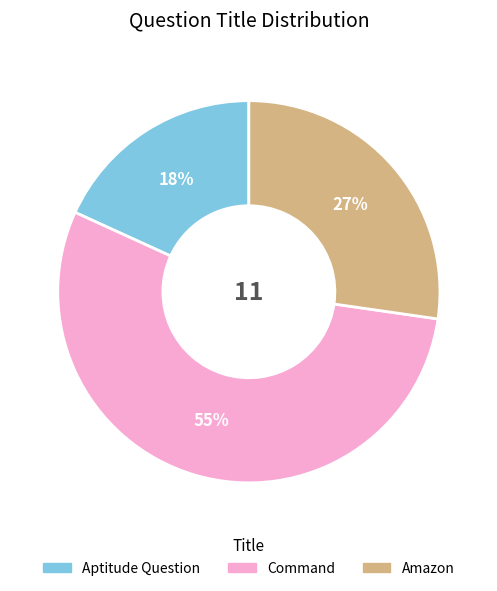

Which category has the biggest portion of the pie?

Command